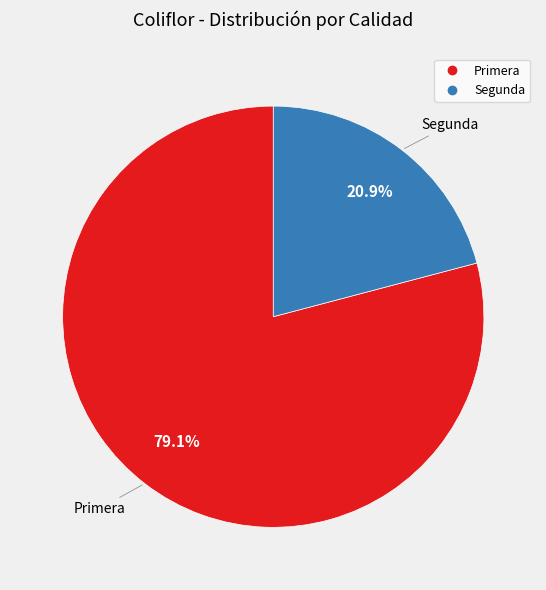

To the nearest percent, what portion does Segunda represent?

21%